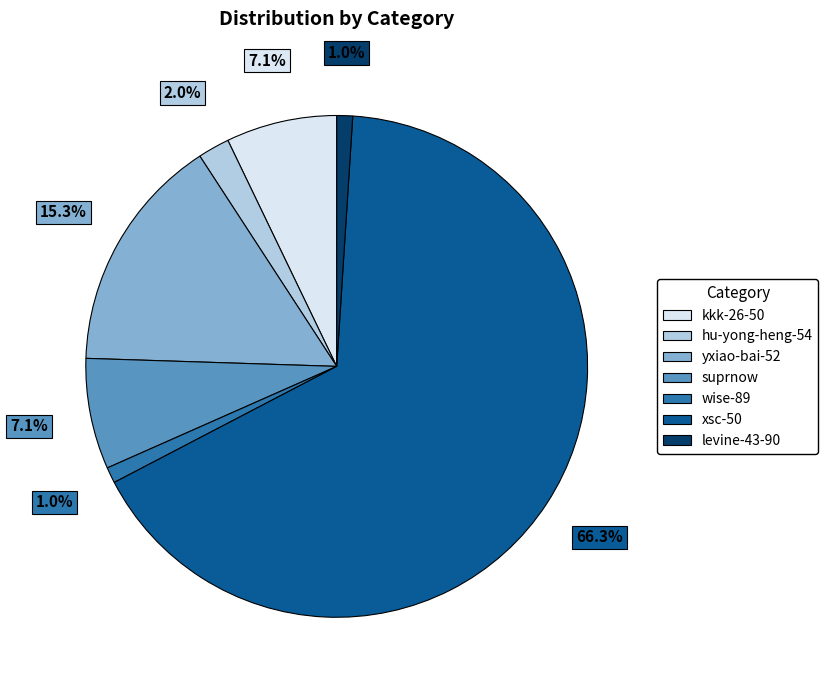

What is the largest slice in the pie chart?

xsc-50